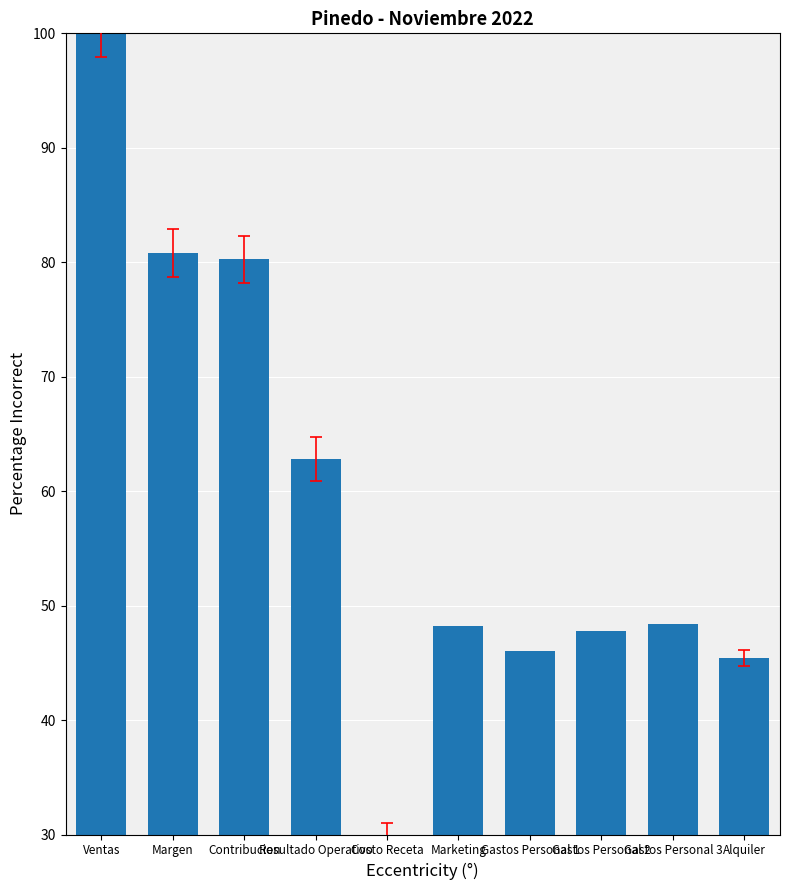

What is the label of the 1st bar from the left?

Ventas